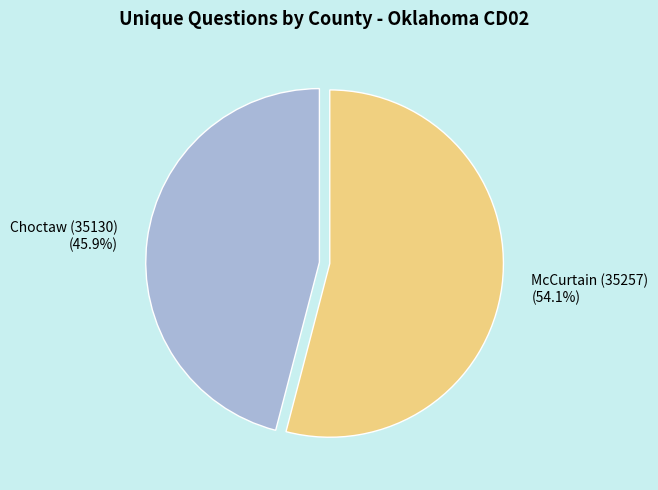

Is there a majority slice in this chart?

Yes